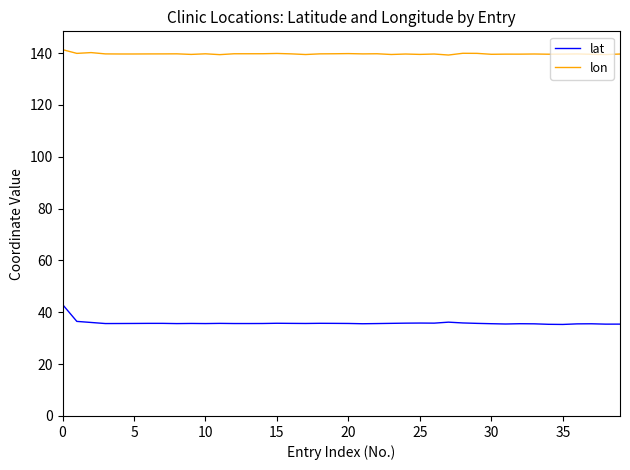

True or false: lat and lon cross at least once.

False